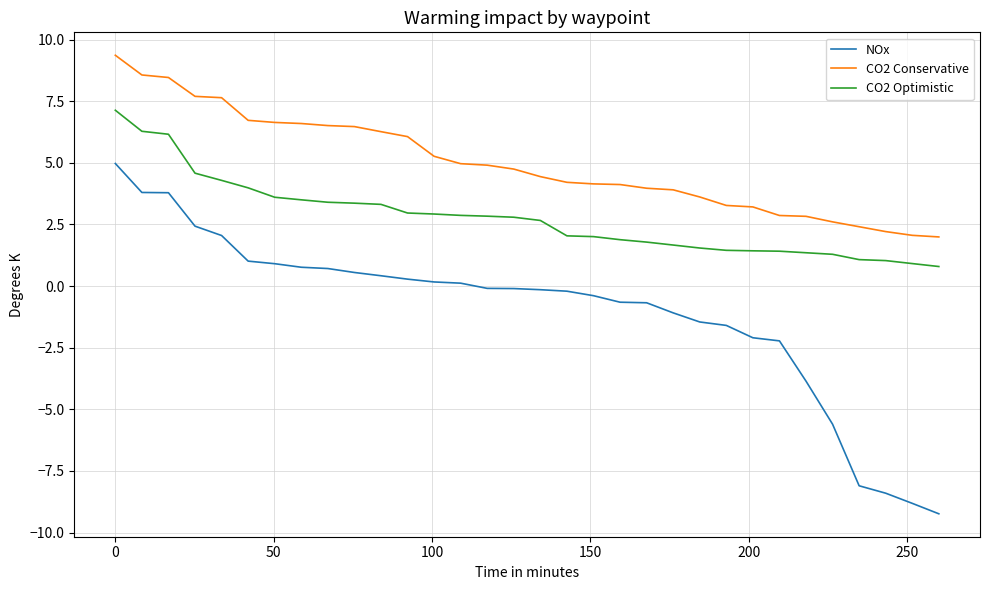

What is the smallest value displayed?

-9.2